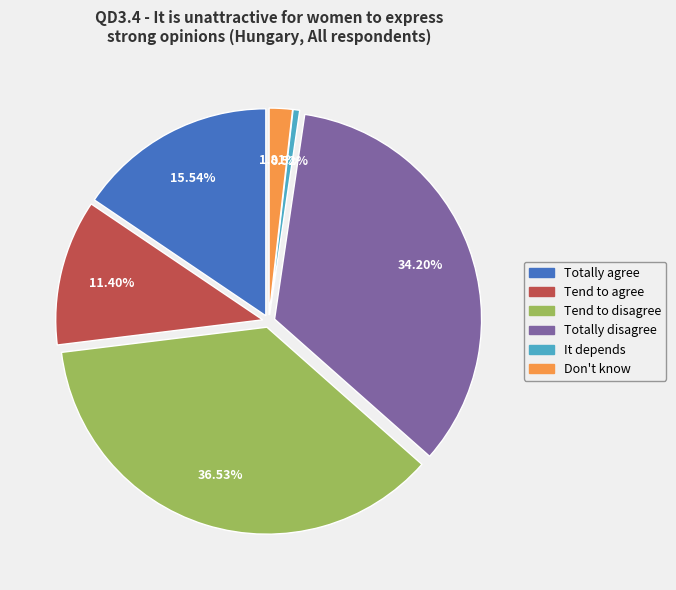

Which slice is the largest?

Tend to disagree